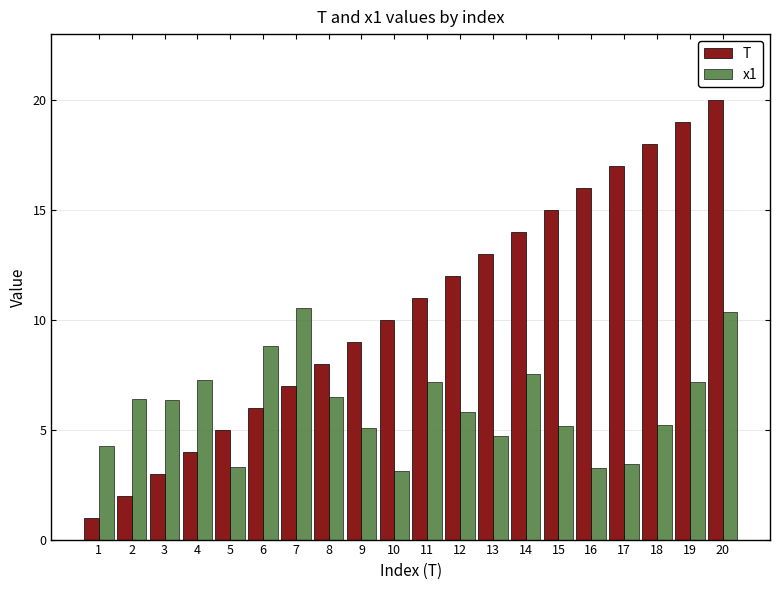

Which series has the largest range (max minus min)?

T